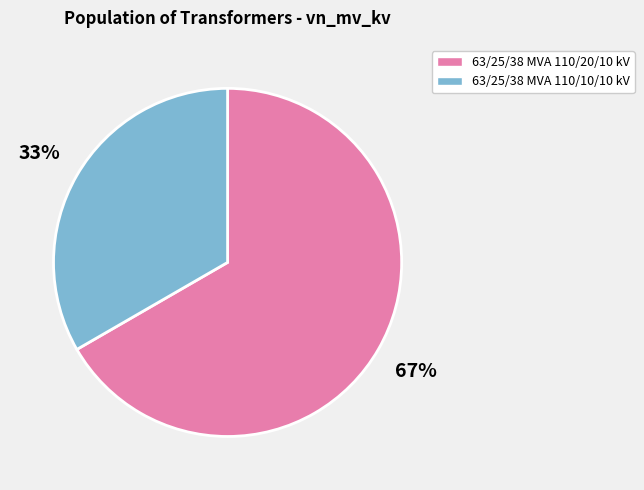

Is it true that 63/25/38 MVA 110/10/10 kV is 33% of the pie?

True